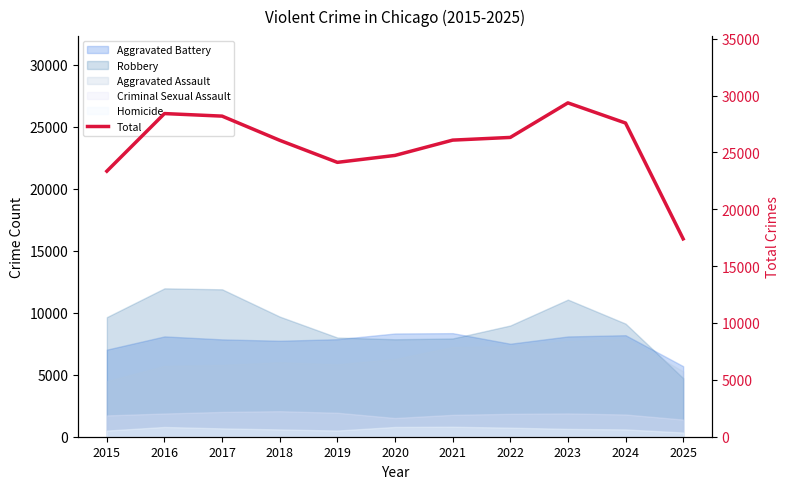

Reading right to left, list all the values displayed in this chart.

17398	27583	29355	26317	26080	24735	24125	26062	28190	28415	23350